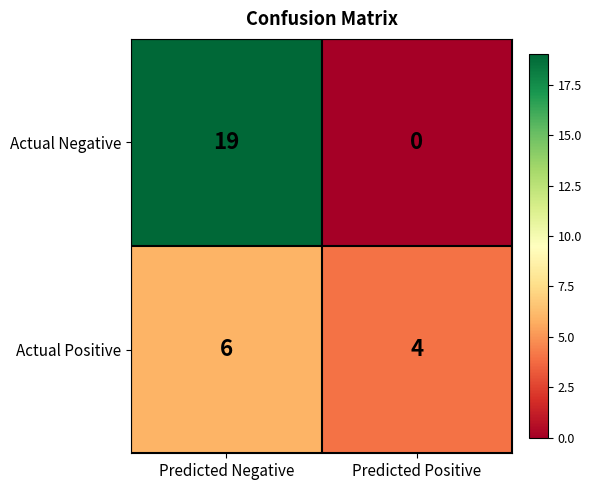

What is the greatest value displayed?

19